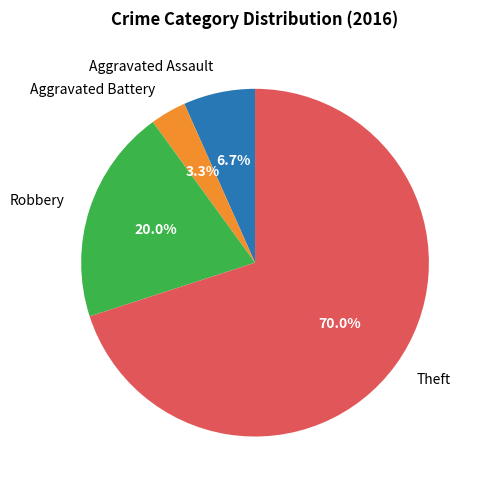

What percentage do Aggravated Battery and Theft together represent?

73.3%